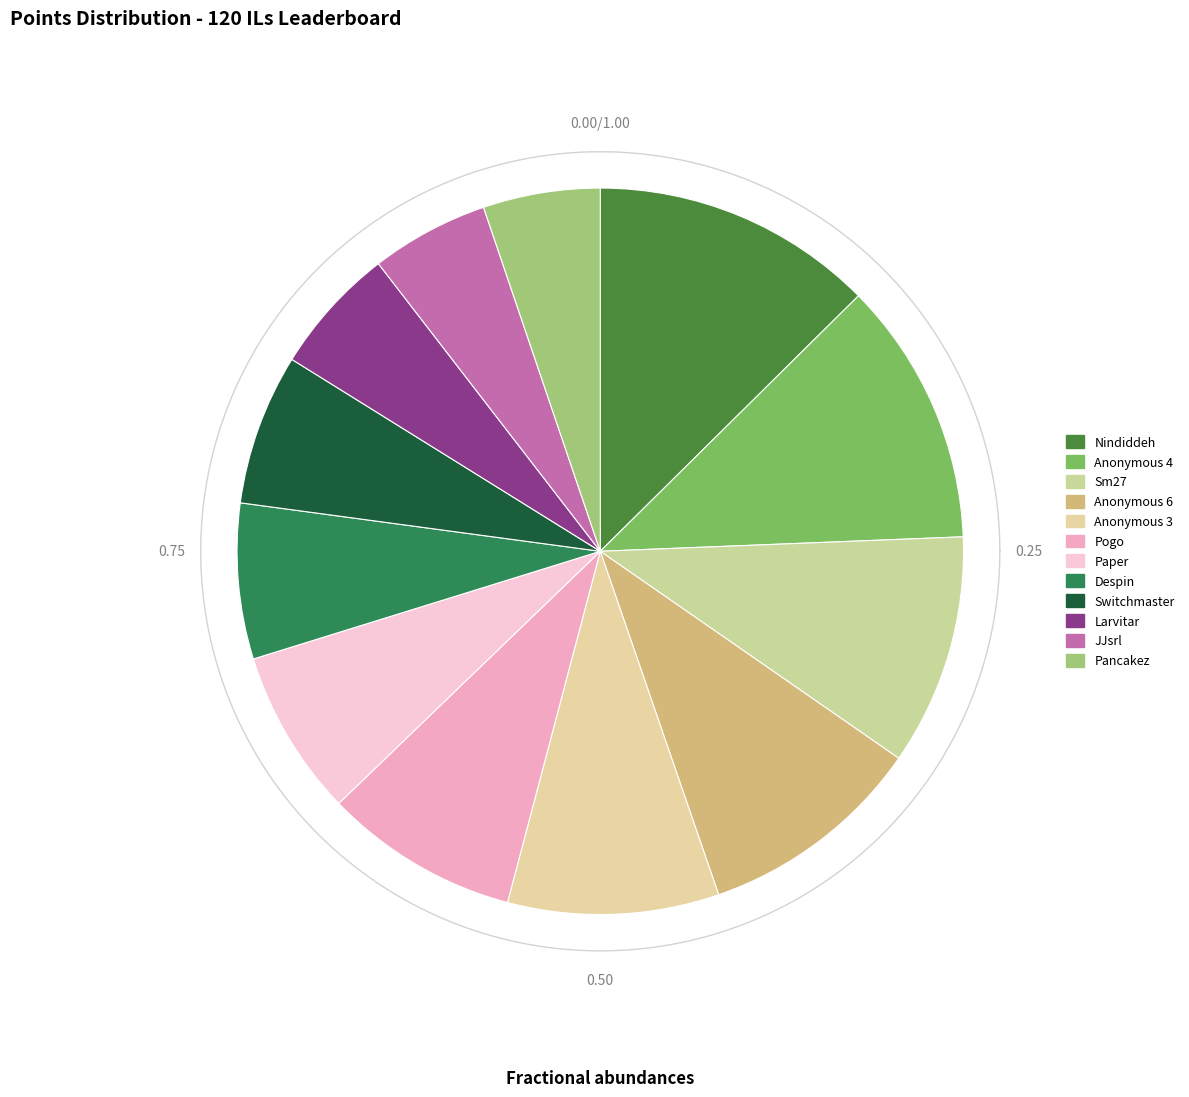

What is the ratio of the value at Despin to the value at JJsrl?

1.3